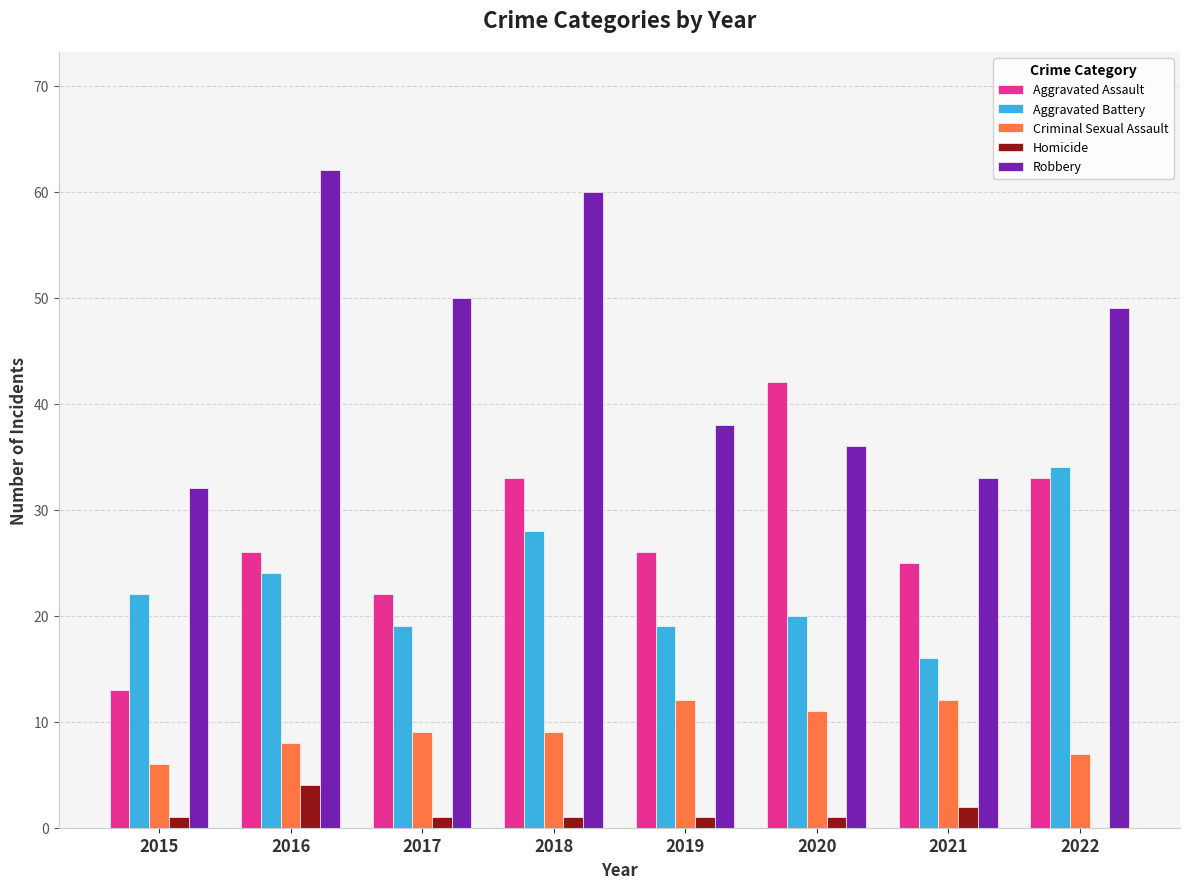

Is the value of Criminal Sexual Assault at 2016 greater than the value of Robbery at 2020?

No